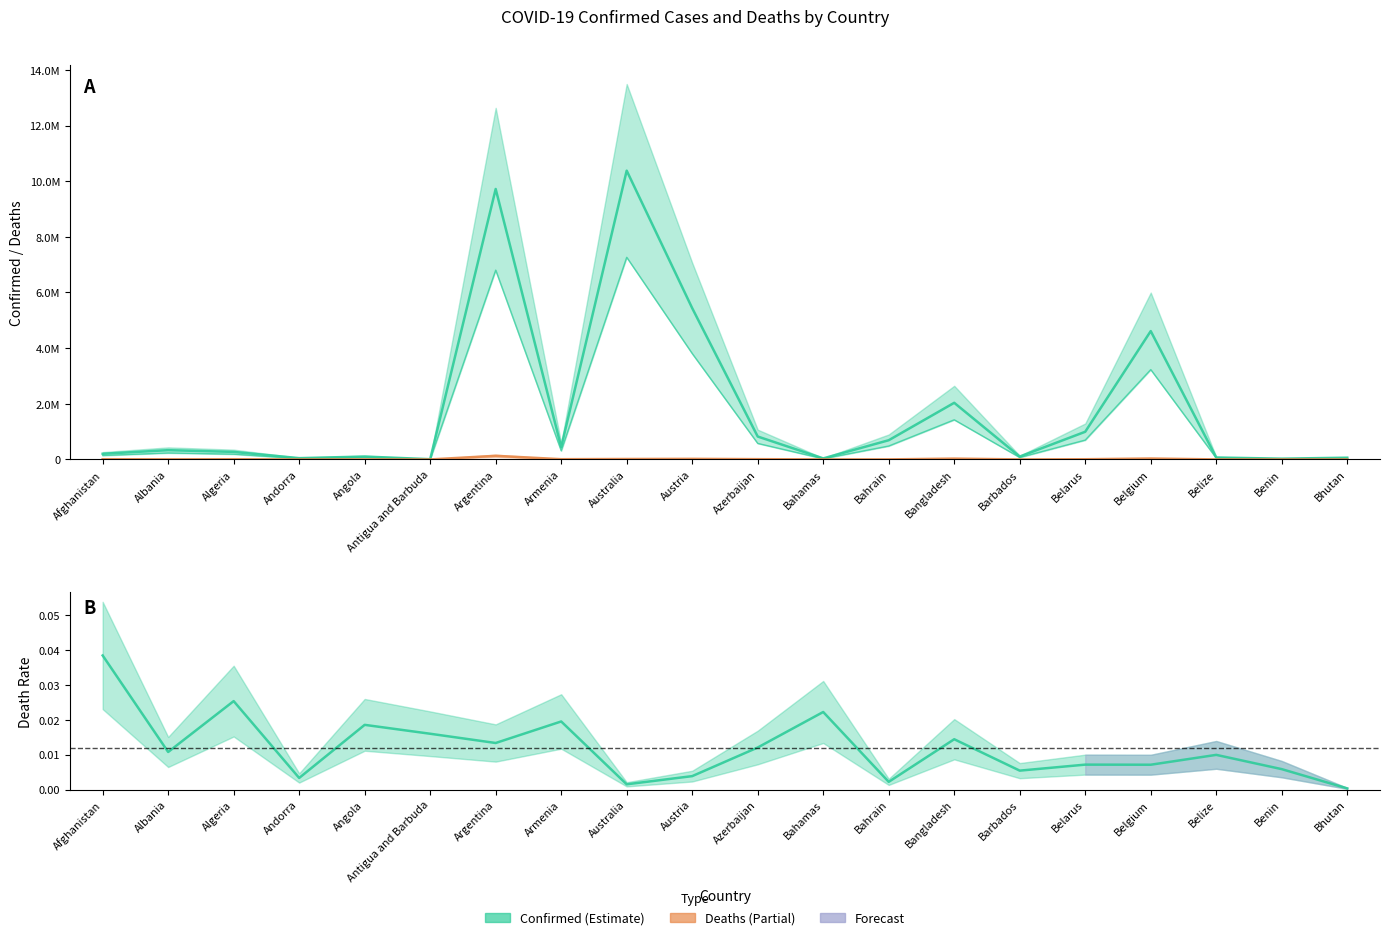

What is the label of the 8th point from the right?

Bahrain